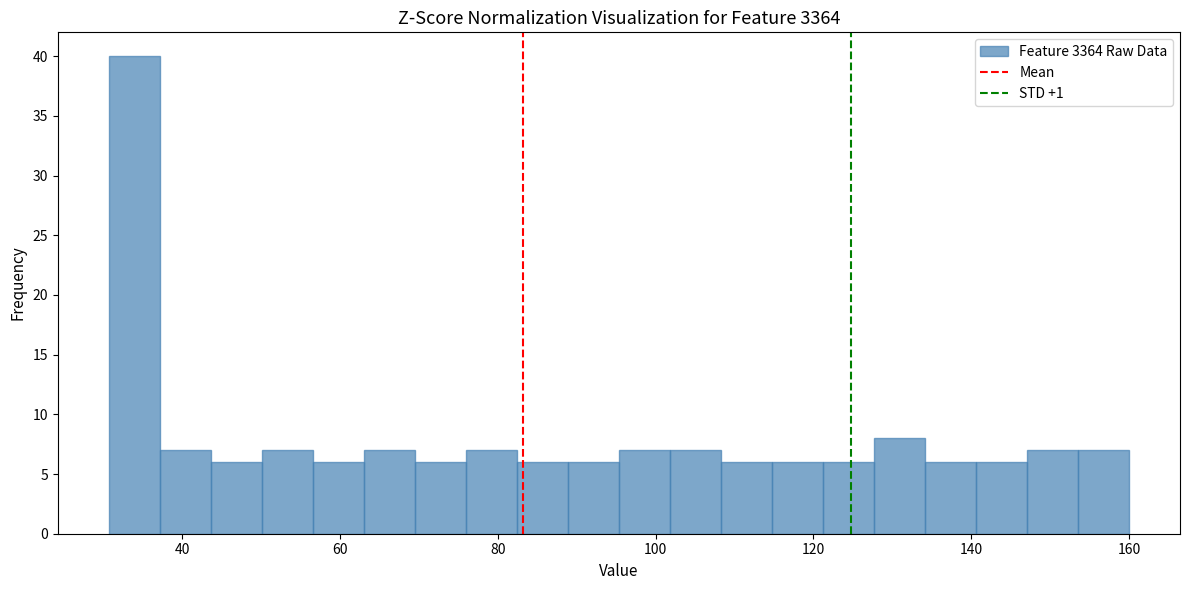

Read against the x-axis, roughly where is the centre of the tallest bar?

34